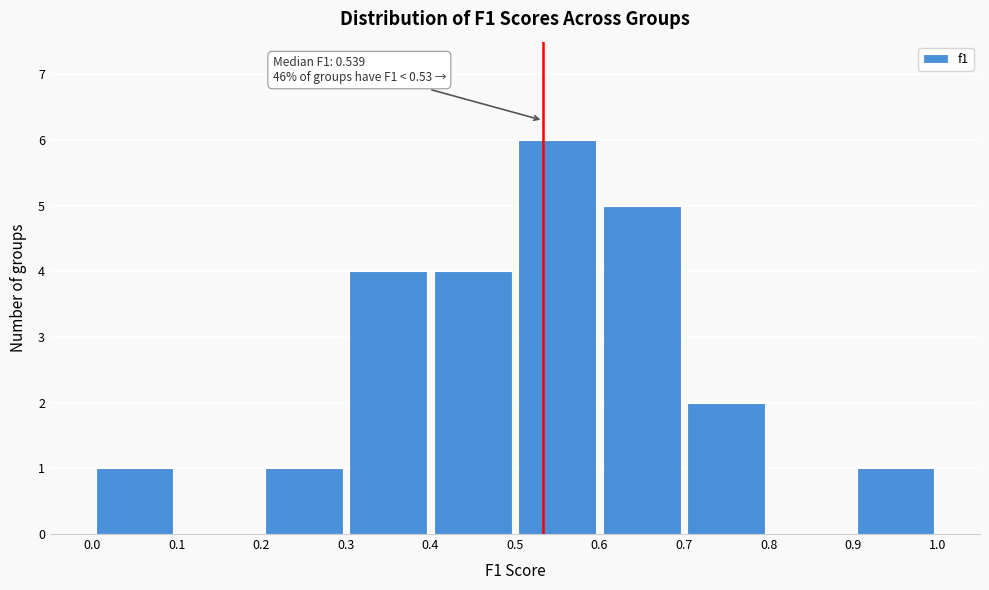

Over which range of the x-axis is the bar tallest?

0.5 to 0.6